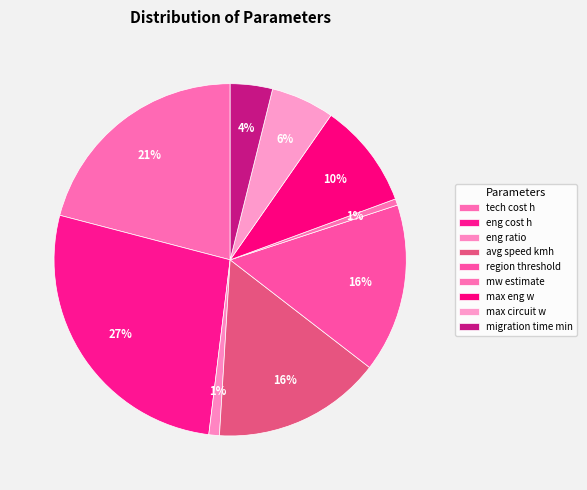

How many segments does this pie chart have?

9